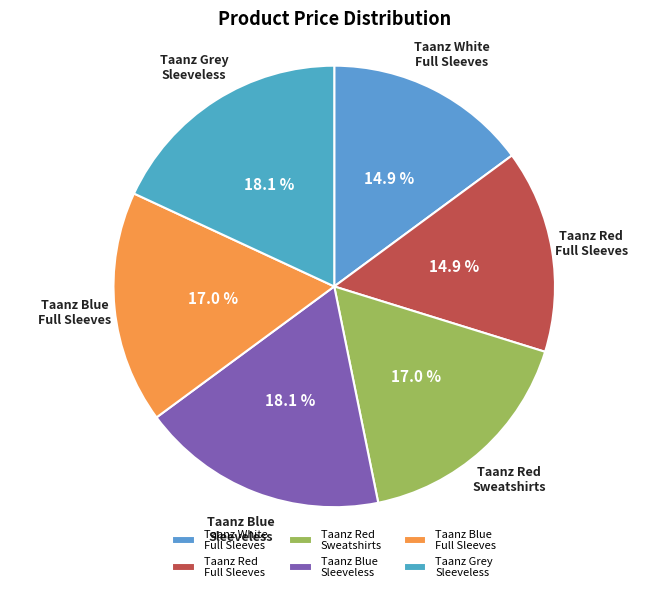

How many segments does this pie chart have?

6